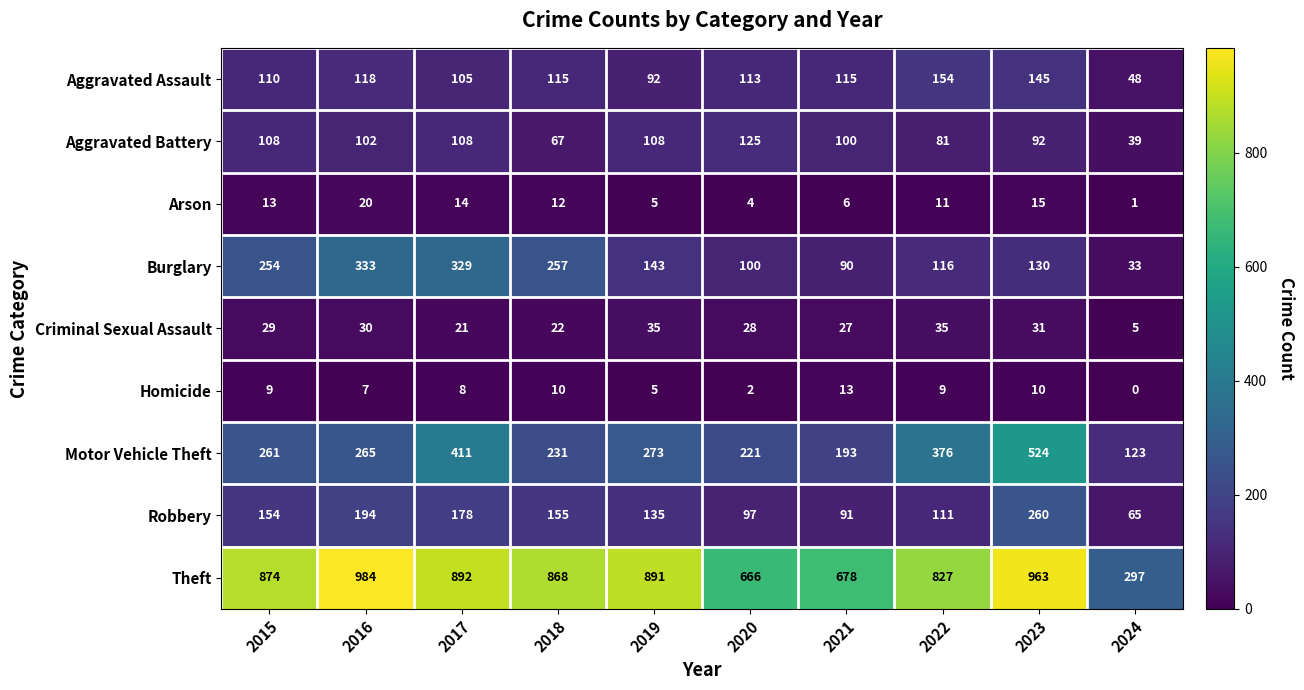

True or false: Criminal Sexual Assault has a value of 35 at 2022.

True